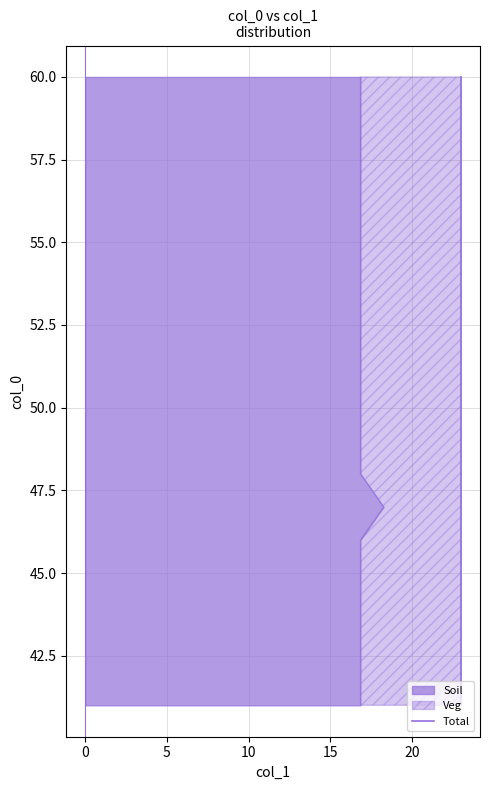

What value does the data have at 15?

56